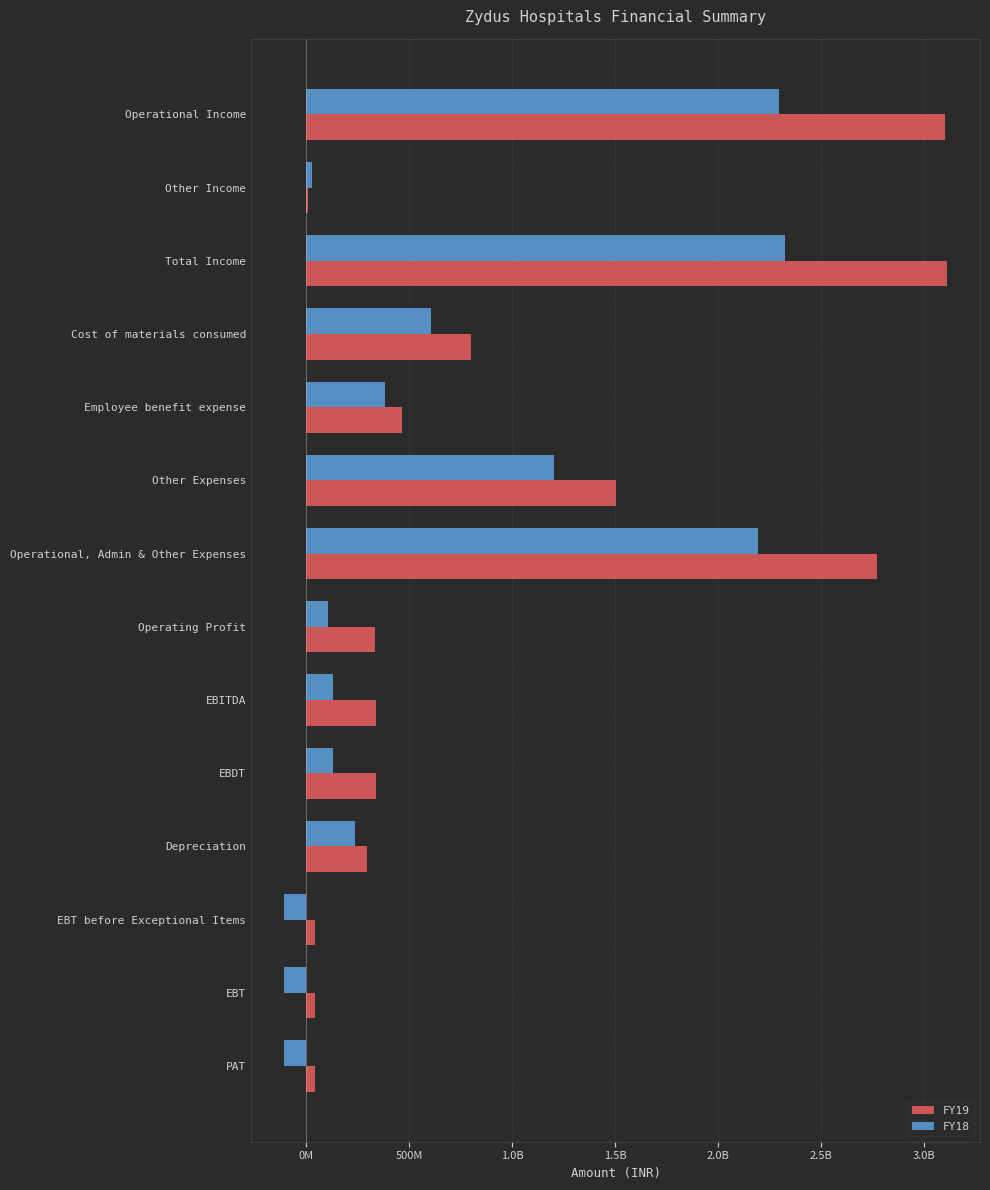

What are all the series names shown in the legend?

FY19, FY18